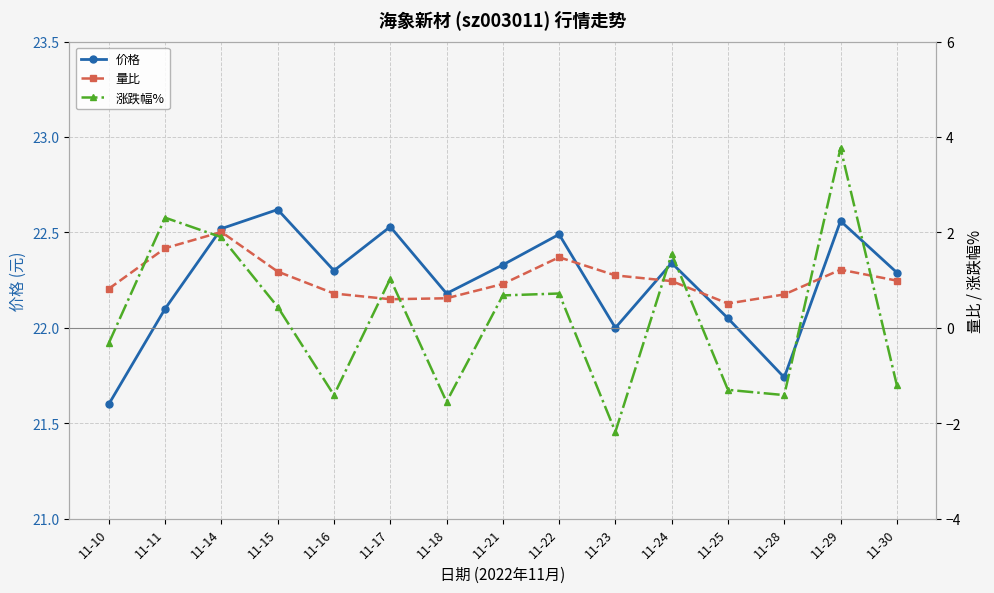

In 价格, how many points are lower than both neighbors (excluding endpoints)?

4